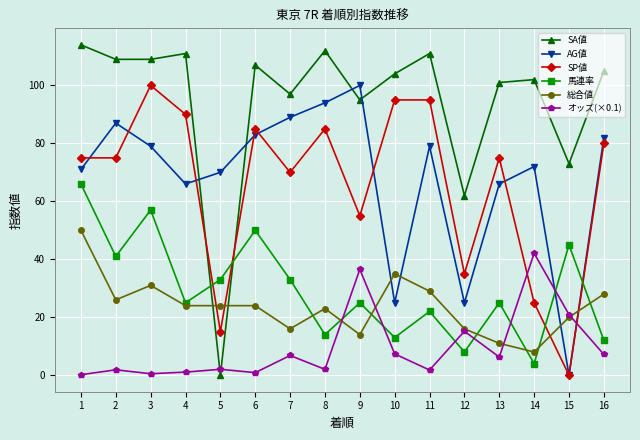

How many lines are shown in the chart?

6